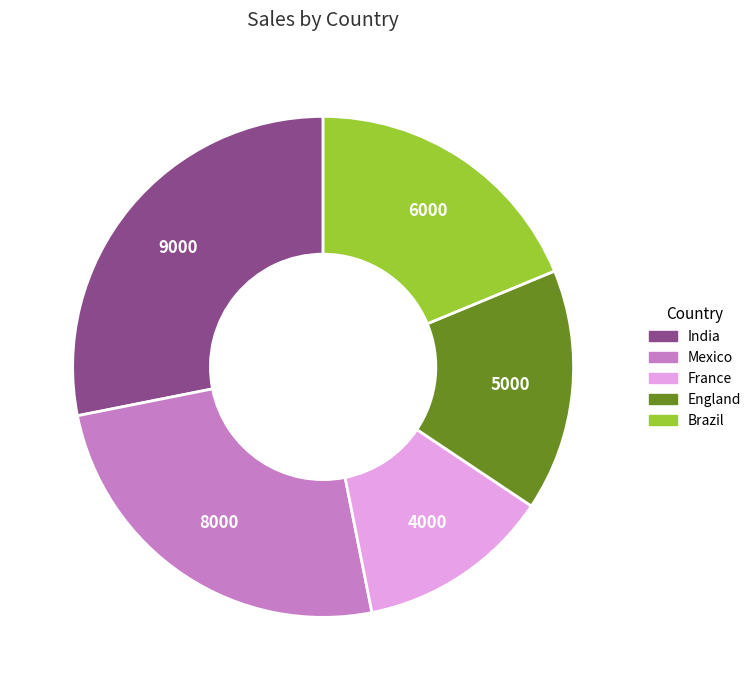

What is the largest slice in the pie chart?

India